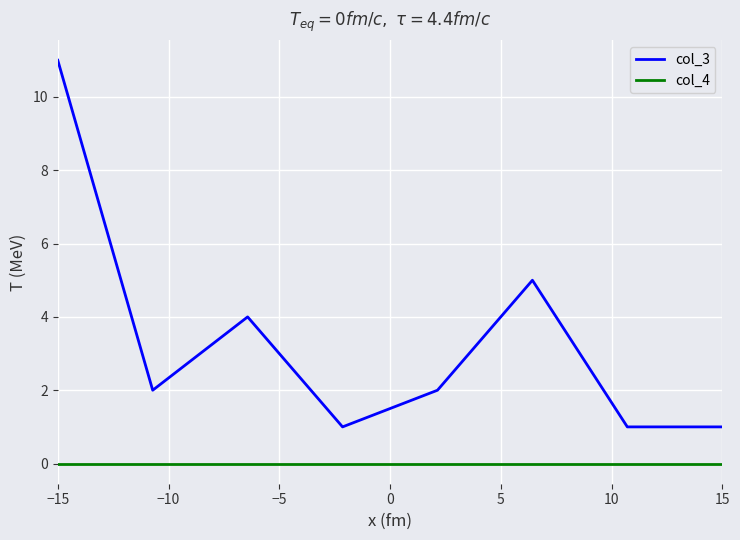

What is the difference between the maximum and minimum values in the col_3 series?

10